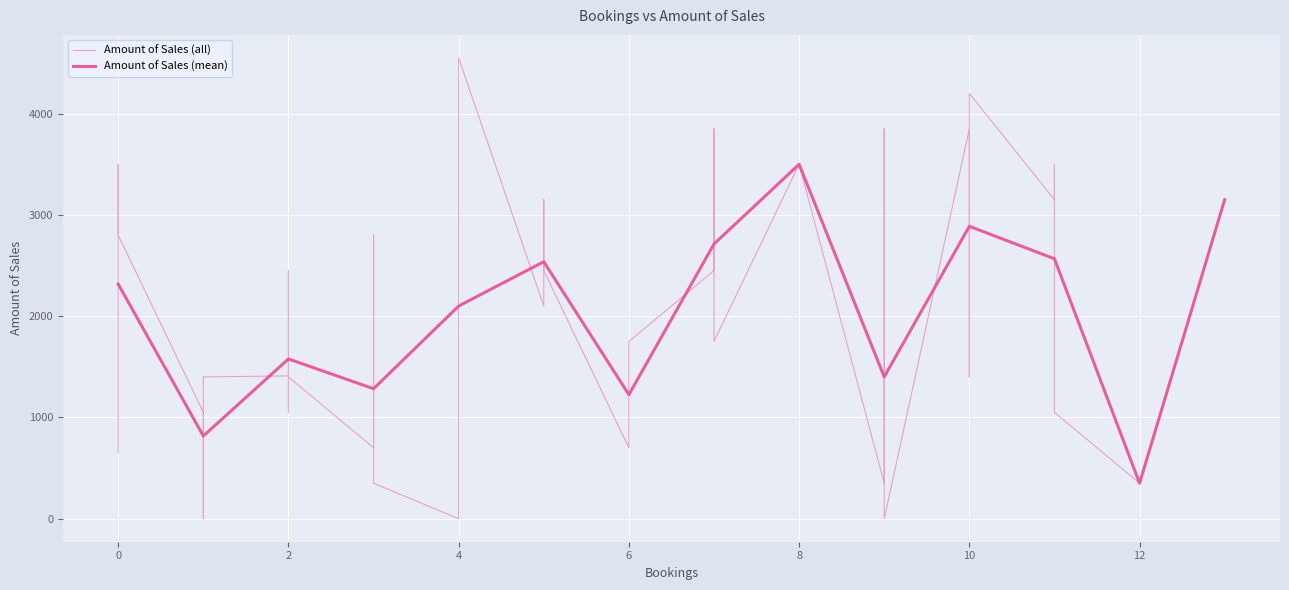

Is it true that the value at 9 is 477?

False